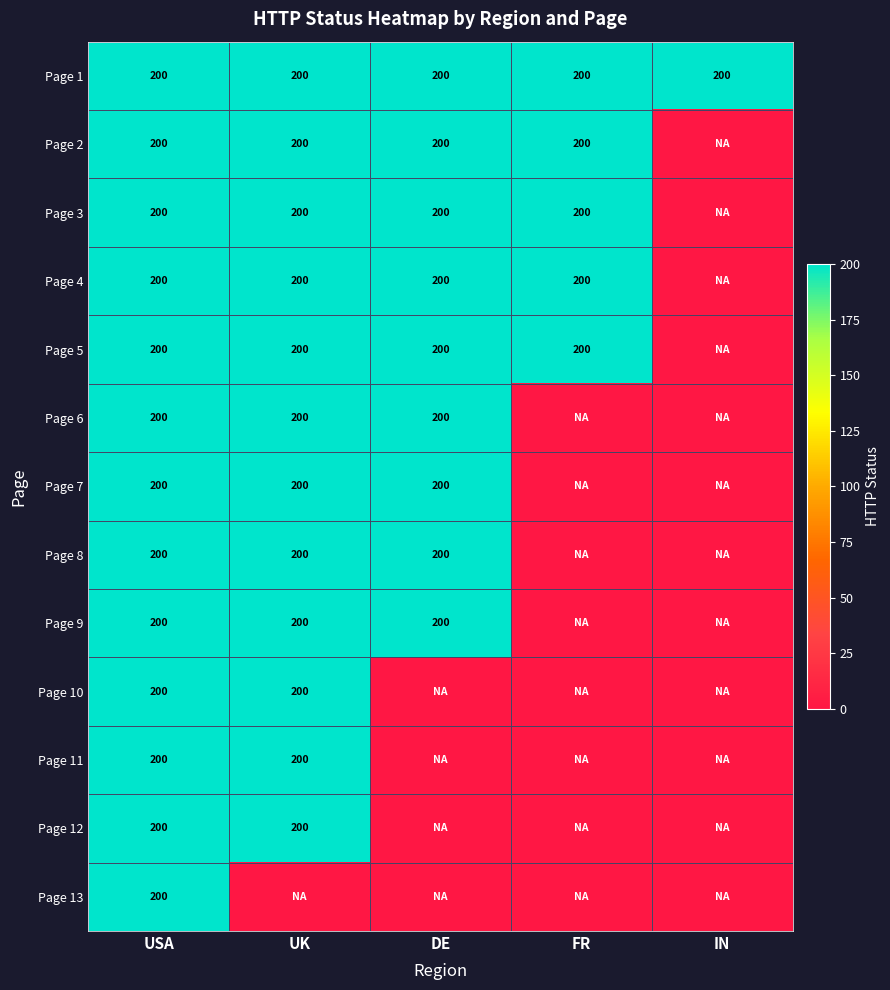

True or false: Page 10 has a value of 310 at UK.

False